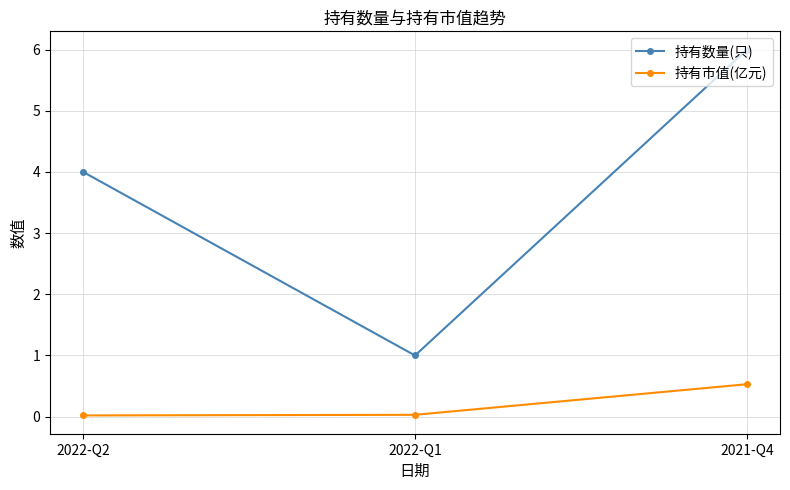

Rank the categories by 持有数量(只) value from lowest to highest.

2022-Q1, 2022-Q2, 2021-Q4